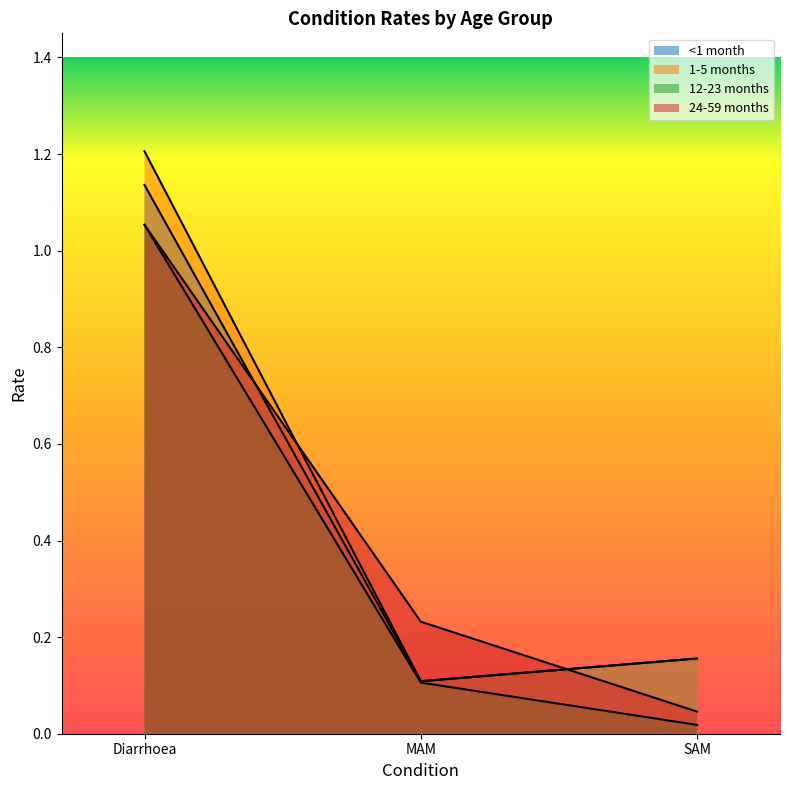

Between SAM and MAM, which is larger?

SAM